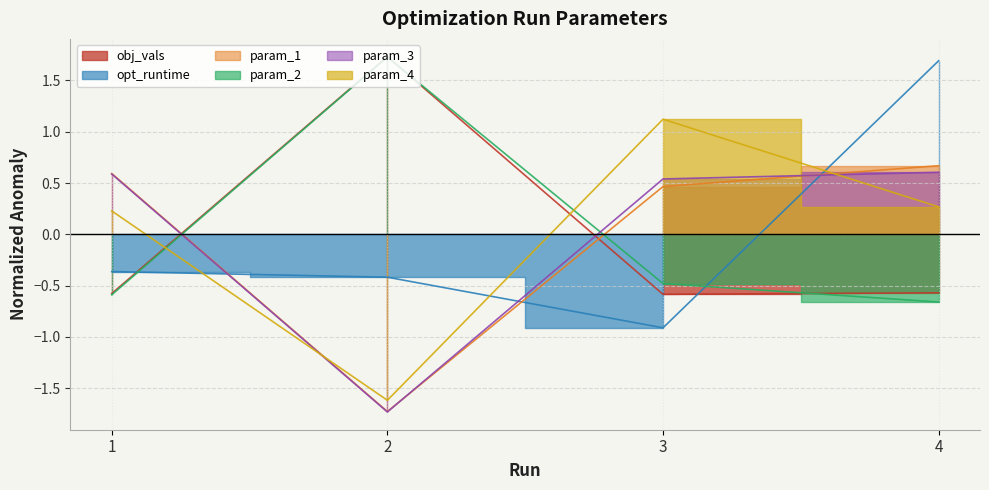

What is the difference between the maximum and minimum values in the param_2 series?

2.4